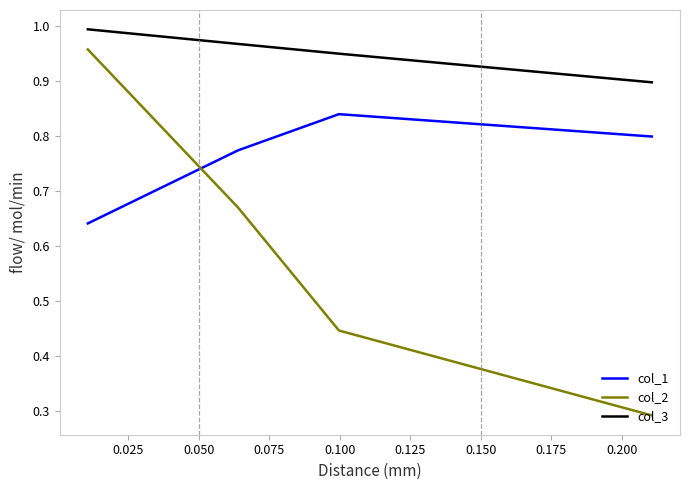

True or false: col_3 and col_2 intersect in this chart.

False